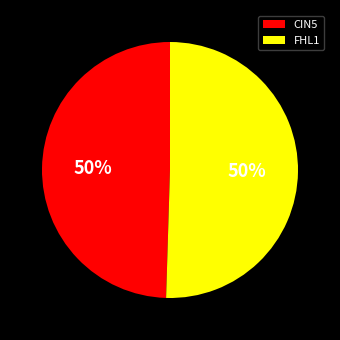

Combined, do CIN5 and FHL1 account for over 50%?

Yes